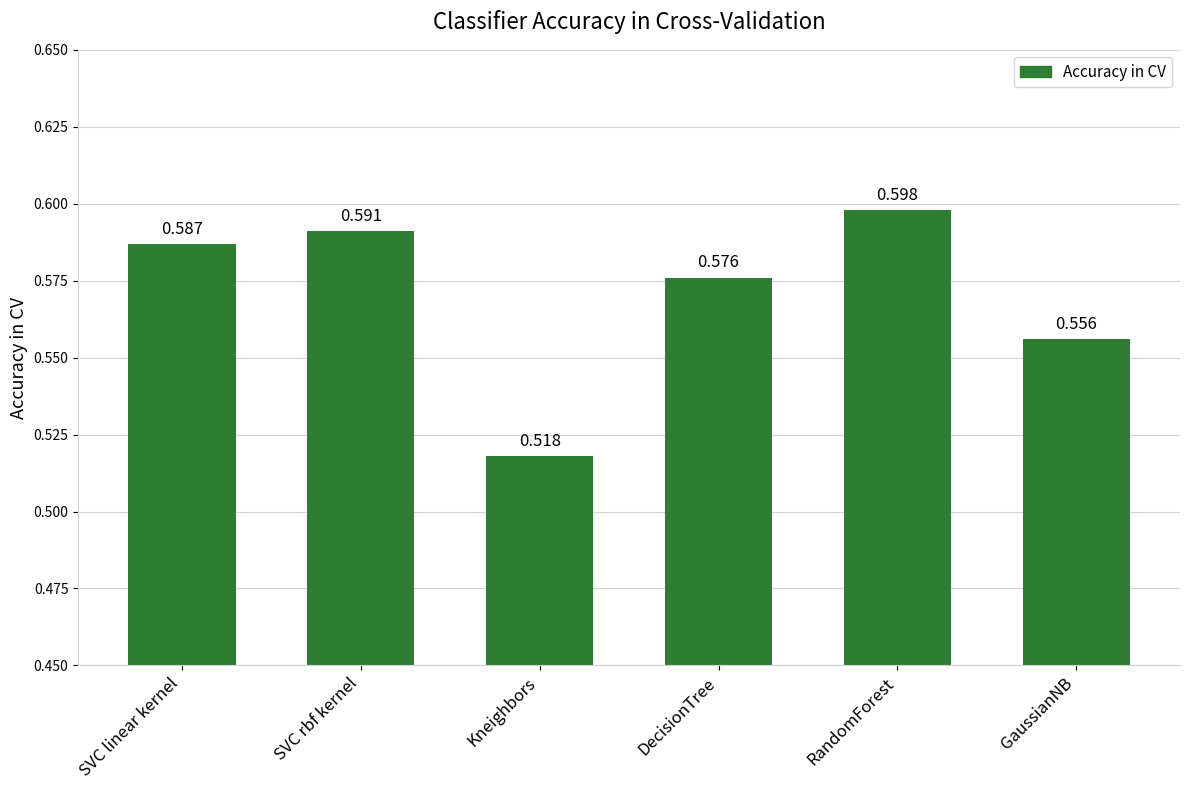

What is the label of the 4th bar from the left?

DecisionTree